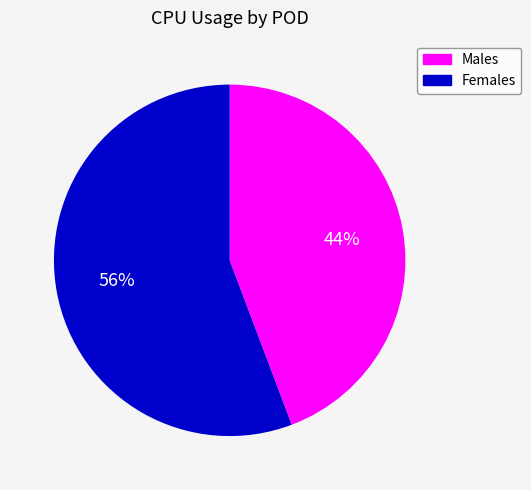

What percentage is the Females slice, to the nearest percent?

56%